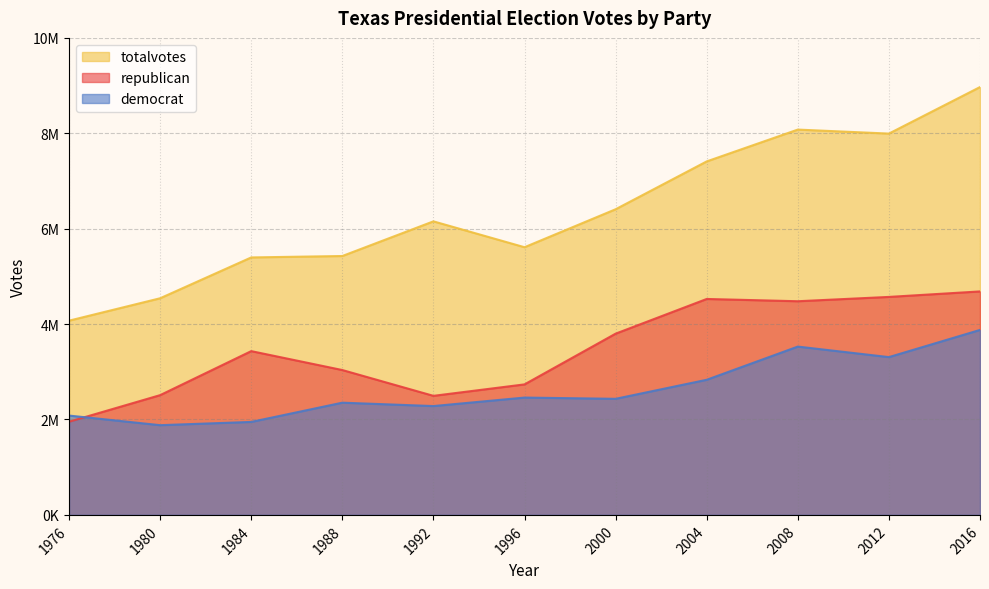

What is the minimum value for democrat?

1881147